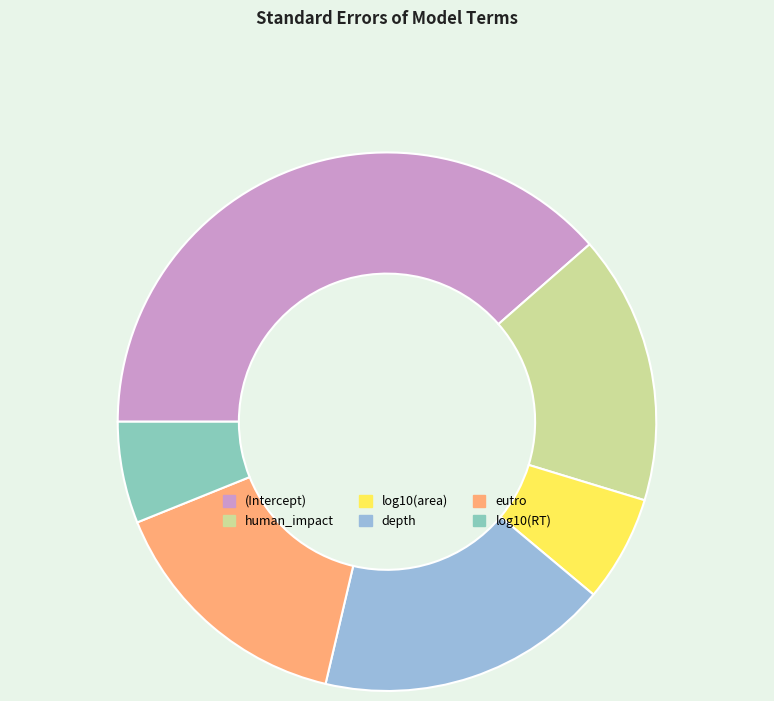

Between log10(area) and eutro, which is larger?

eutro